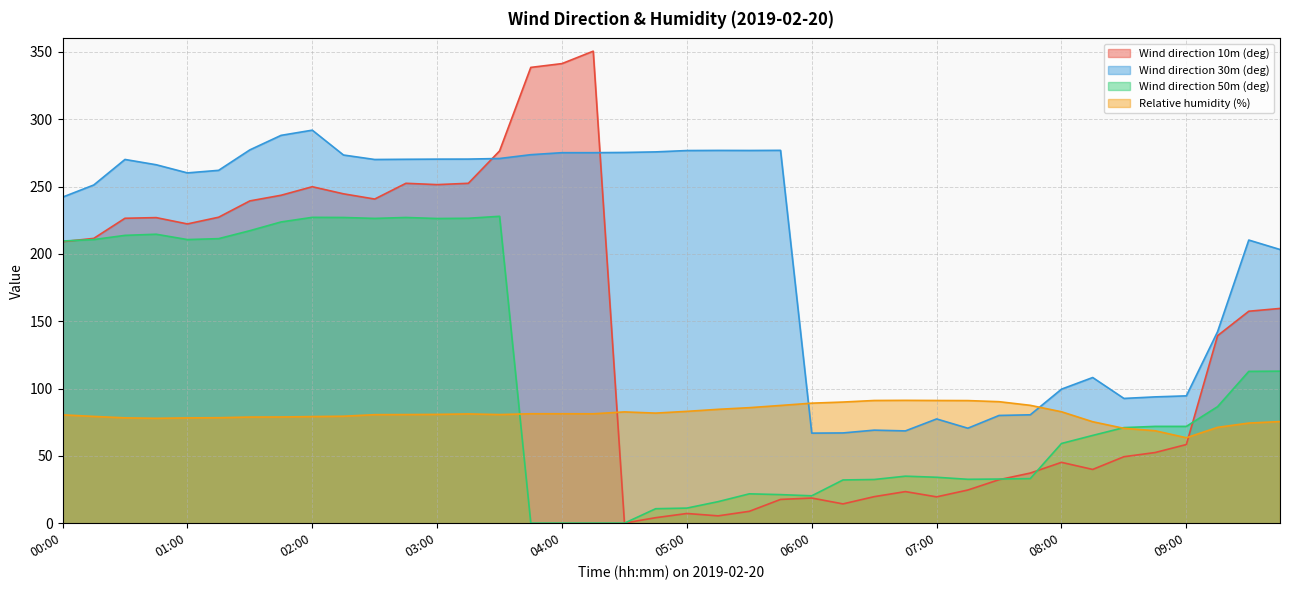

True or false: Wind direction 50m (deg) and Wind direction 30m (deg) cross at least once.

False